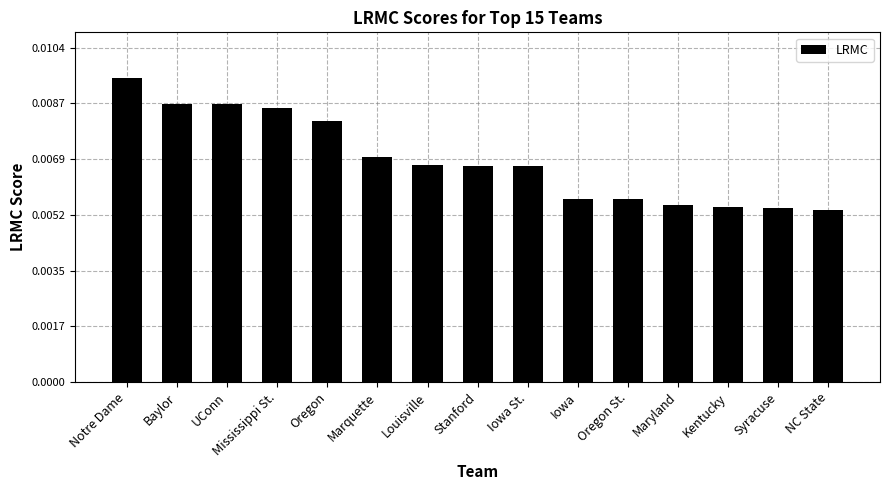

Count the values in the range 0 to 1.

15